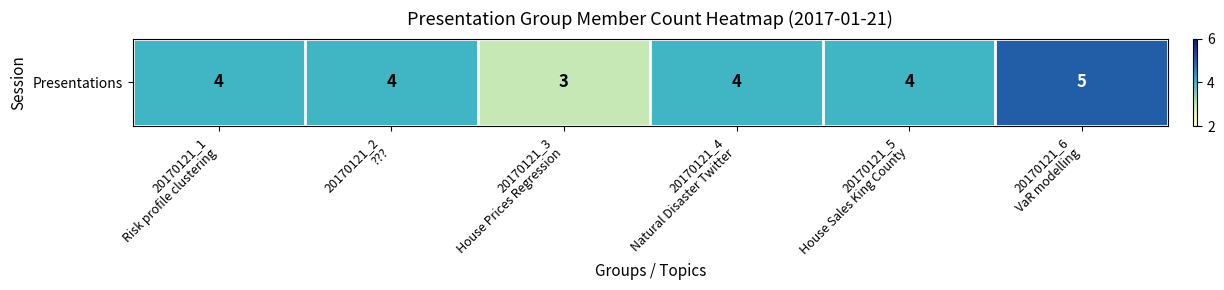

Reading left to right, list all the values displayed in this chart.

4	4	3	4	4	5